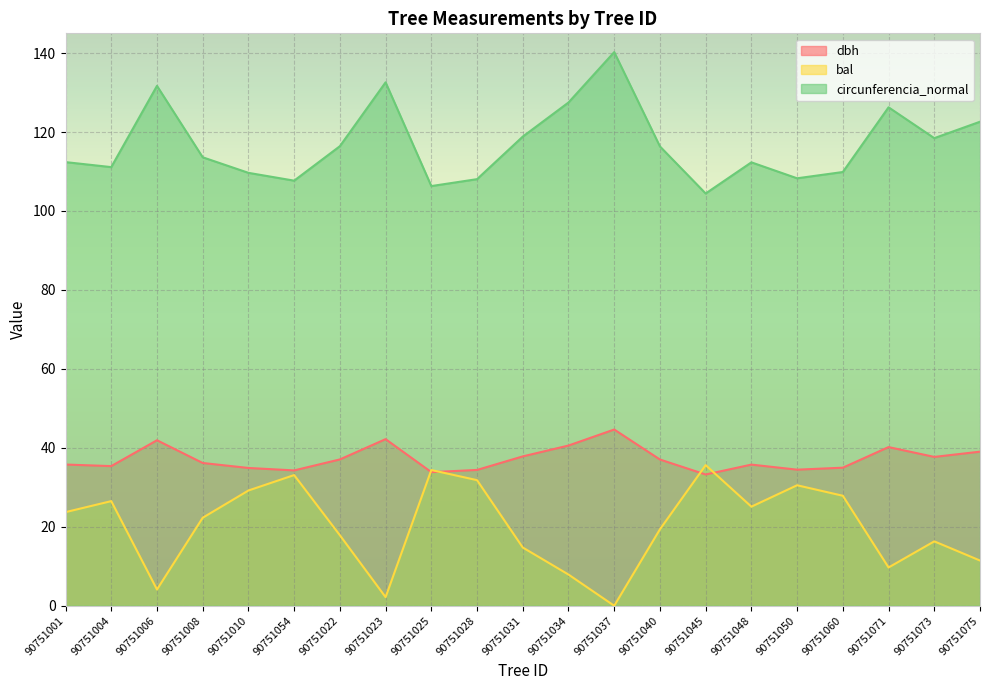

How many values in the dbh series are below 36?

10